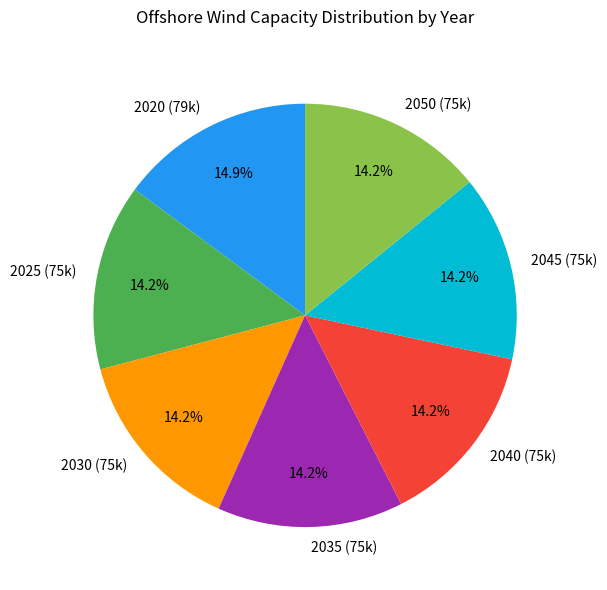

Count the number of slices in the pie.

7